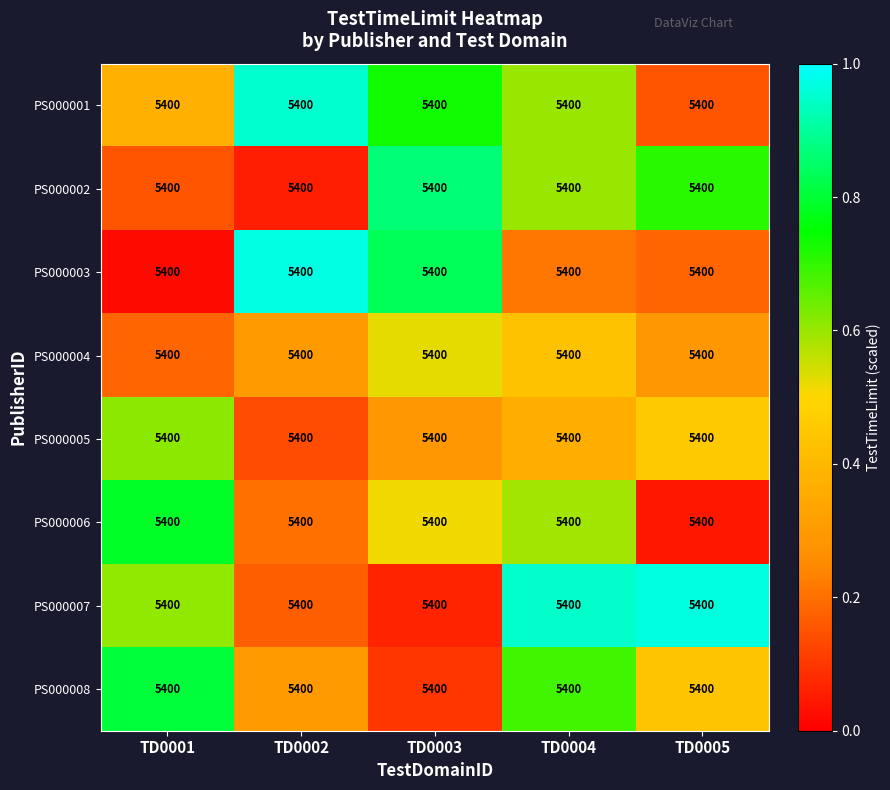

Reading left to right, list all the values displayed in this chart.

PS000001: TD0001=5400.0	TD0002=5400.0	TD0003=5400.0	TD0004=5400.0	TD0005=5400.0
PS000002: TD0001=5400.0	TD0002=5400.0	TD0003=5400.0	TD0004=5400.0	TD0005=5400.0
PS000003: TD0001=5400.0	TD0002=5400.0	TD0003=5400.0	TD0004=5400.0	TD0005=5400.0
PS000004: TD0001=5400.0	TD0002=5400.0	TD0003=5400.0	TD0004=5400.0	TD0005=5400.0
PS000005: TD0001=5400.0	TD0002=5400.0	TD0003=5400.0	TD0004=5400.0	TD0005=5400.0
PS000006: TD0001=5400.0	TD0002=5400.0	TD0003=5400.0	TD0004=5400.0	TD0005=5400.0
PS000007: TD0001=5400.0	TD0002=5400.0	TD0003=5400.0	TD0004=5400.0	TD0005=5400.0
PS000008: TD0001=5400.0	TD0002=5400.0	TD0003=5400.0	TD0004=5400.0	TD0005=5400.0